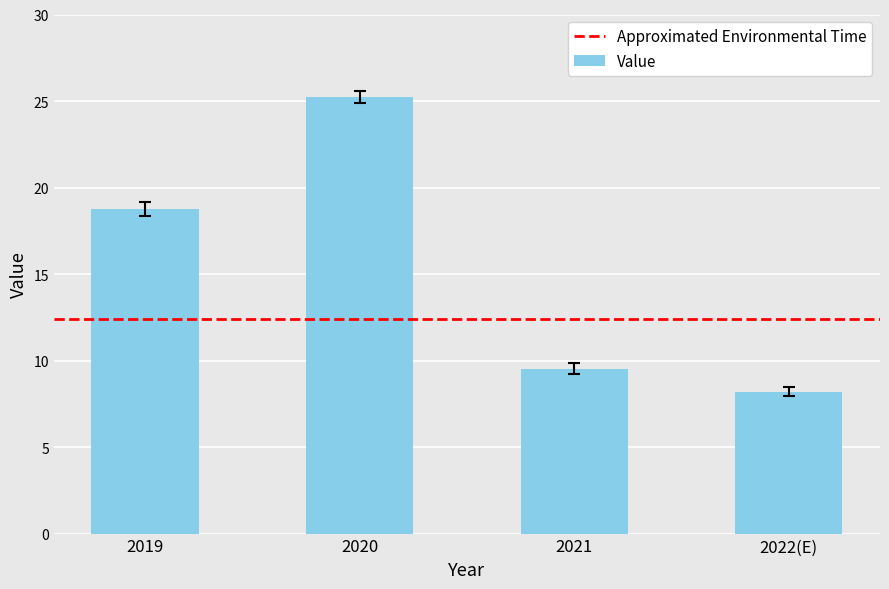

Count the number of categories in the chart.

4